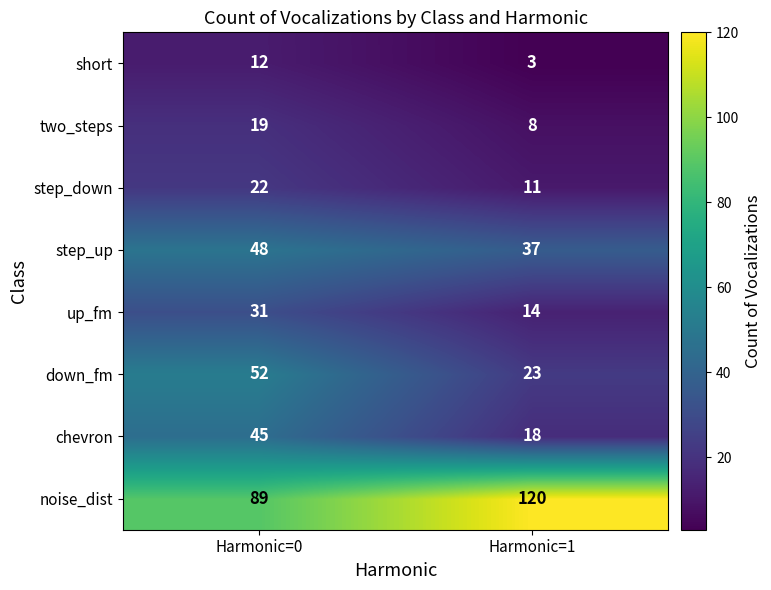

Between Harmonic=0 and Harmonic=1, which series saw the biggest shift?

noise_dist